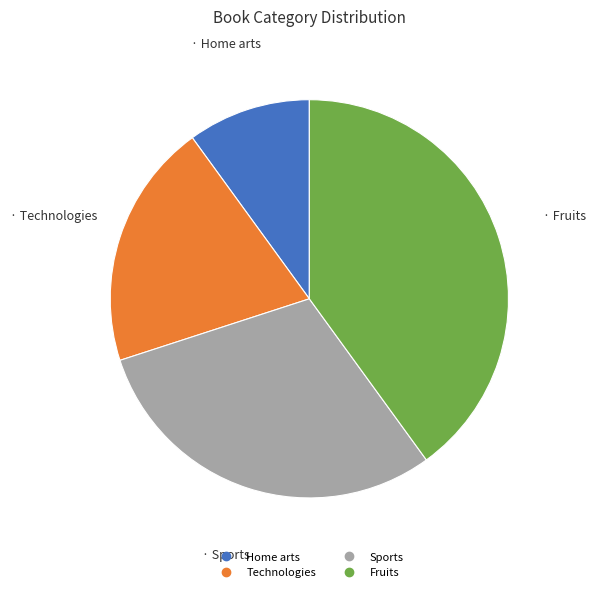

Which slice is the largest?

Fruits